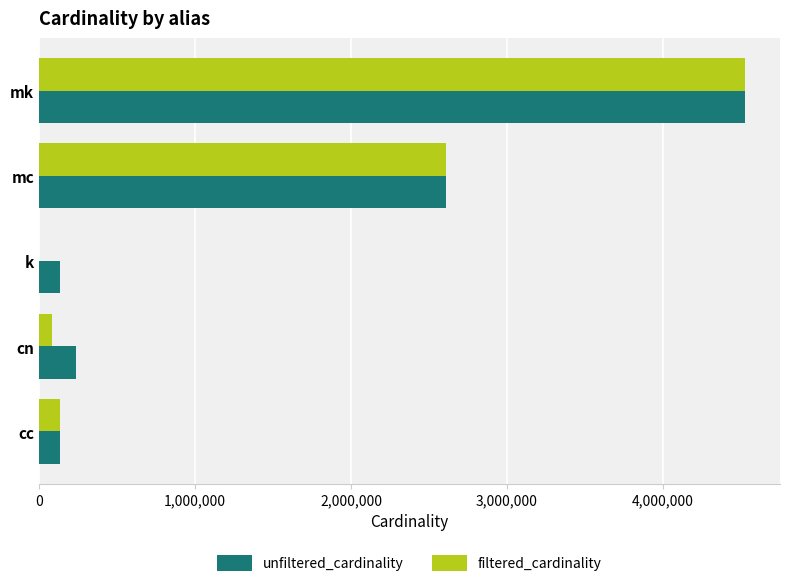

What is the sum of all unfiltered_cardinality values?

7637312